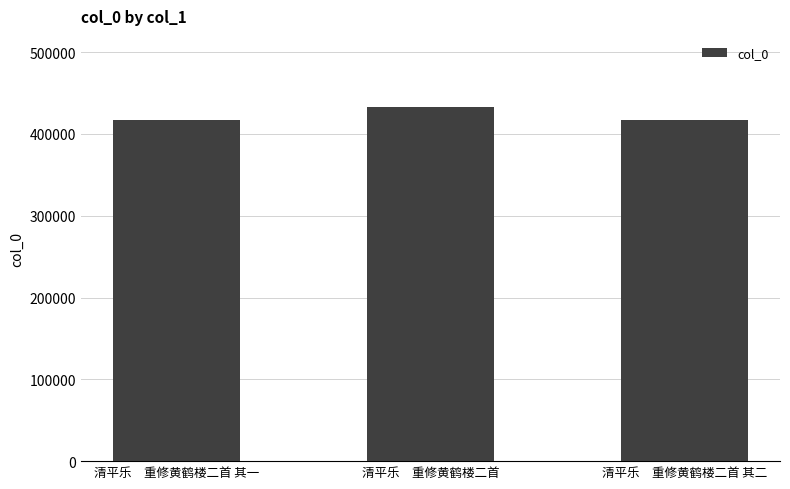

At which label does the data first exceed 417526?

清平乐　重修黄鹤楼二首